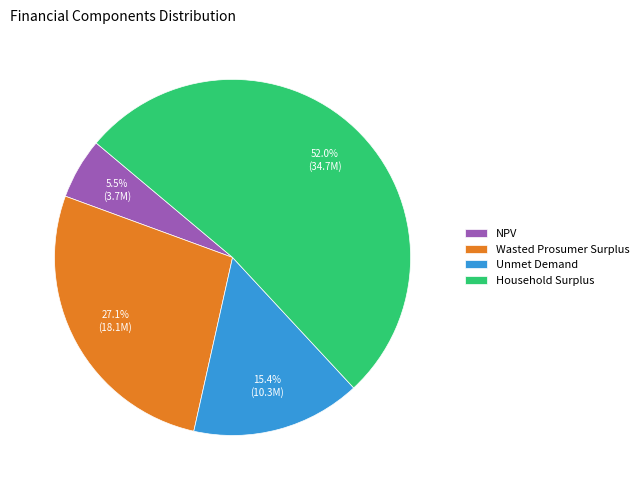

Count the number of slices in the pie.

4